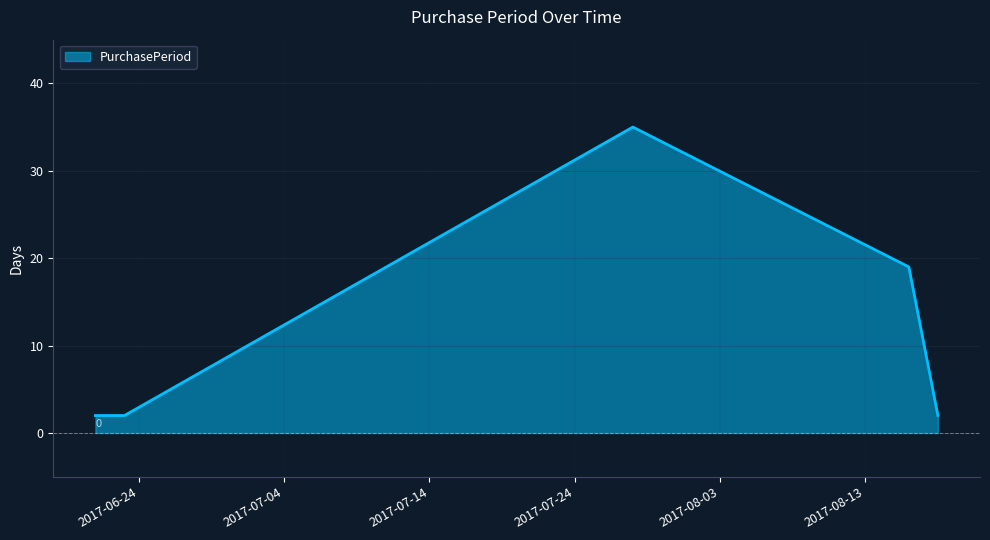

What is the maximum value shown in the chart?

35